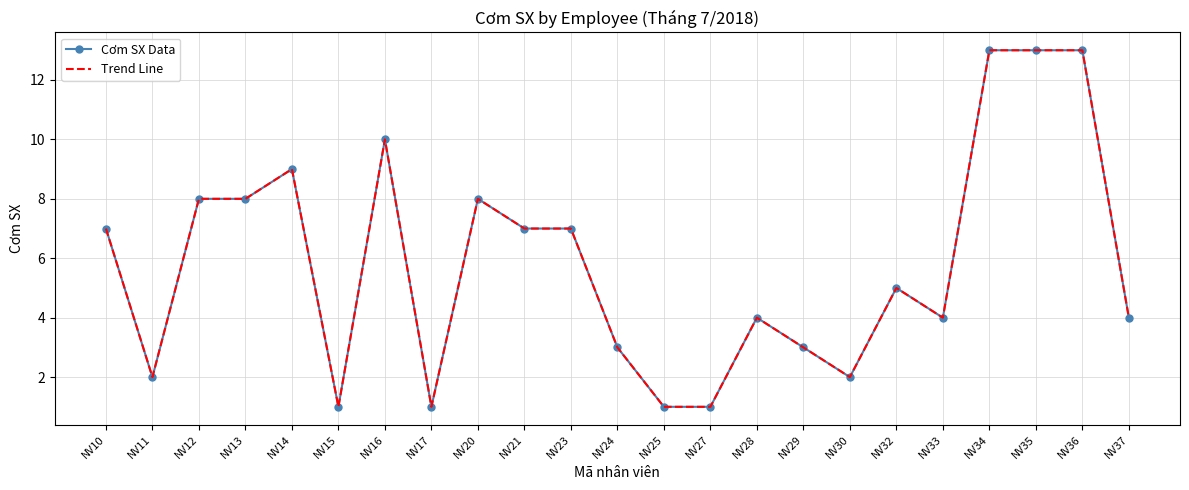

What is the value of the Trend Line point at the 6th from the left?

1